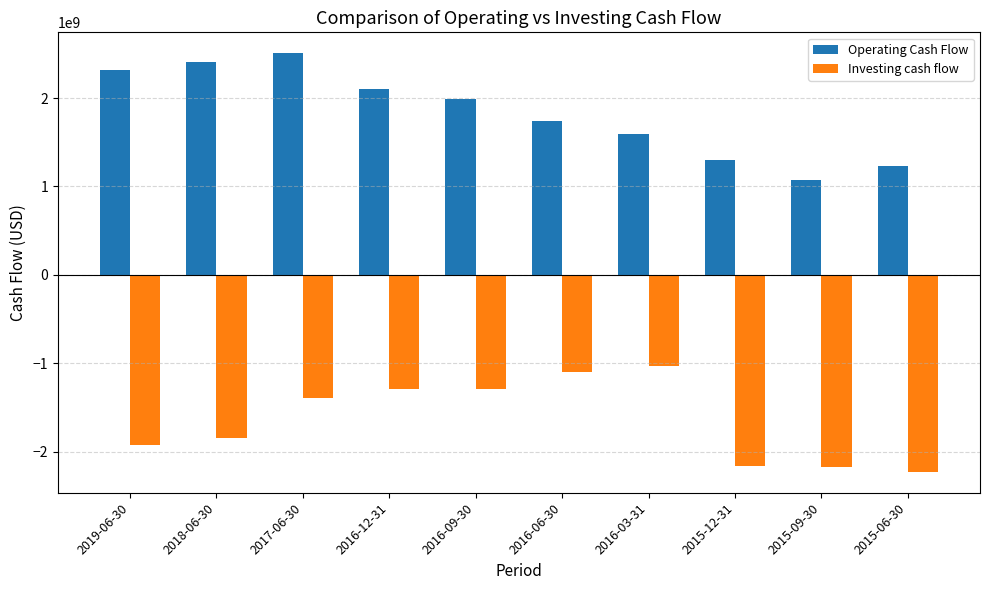

How many bars are there in each group?

2